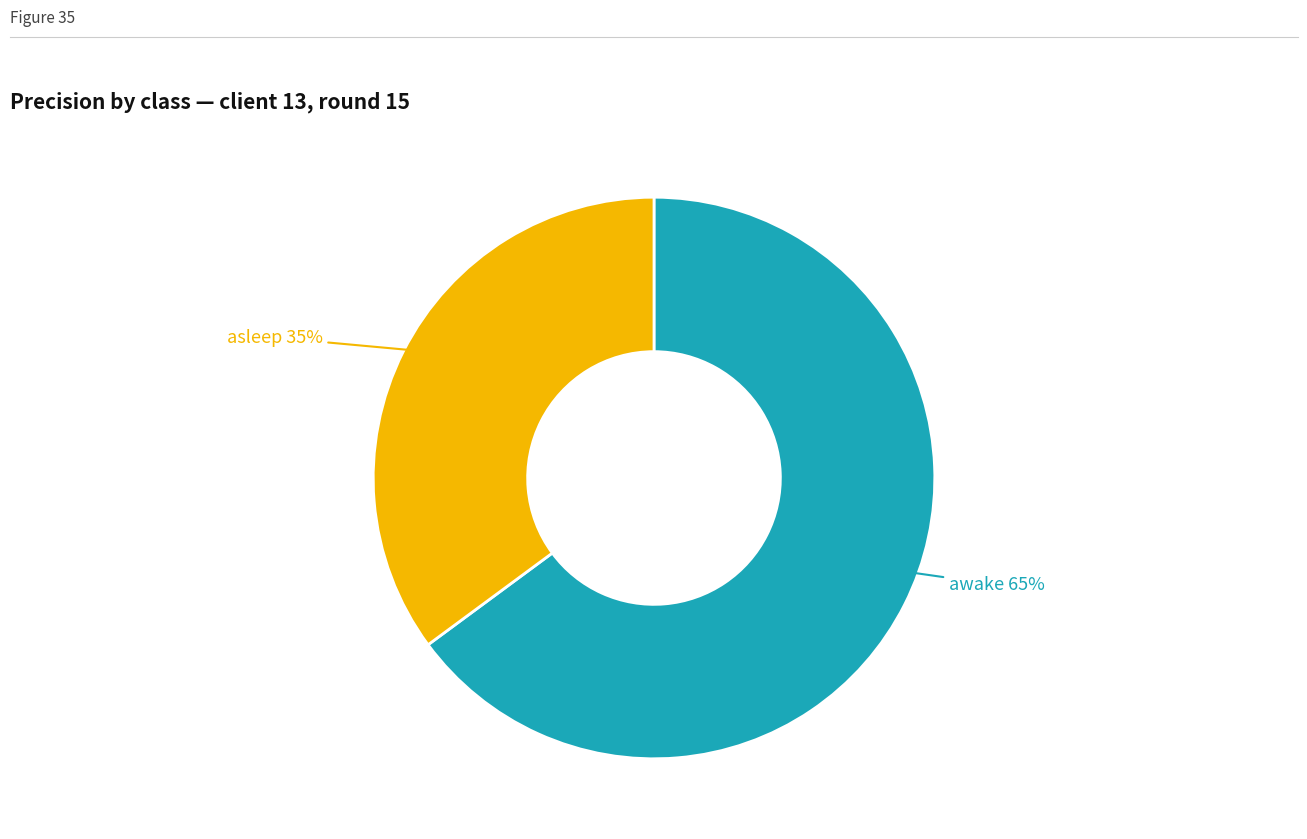

To the nearest percent, what is the difference between the largest and smallest slice percentages?

30%